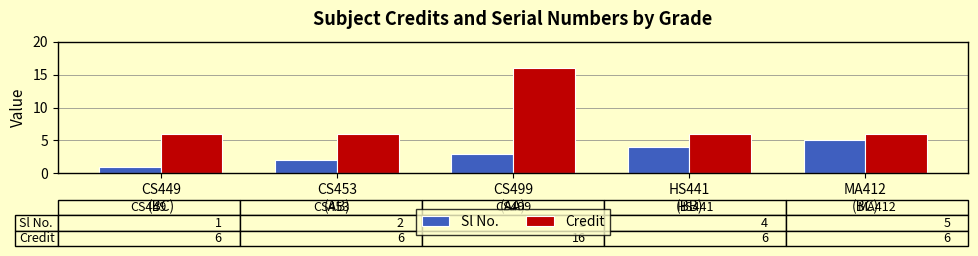

Which series has the widest spread of values?

Credit